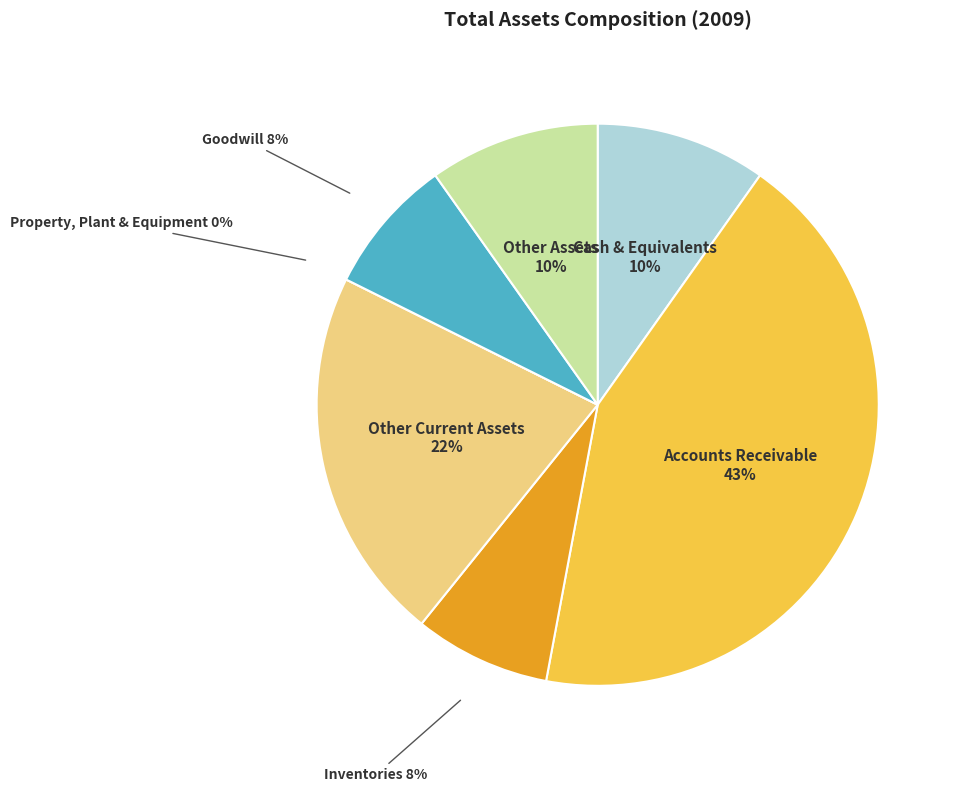

Count the number of slices in the pie.

7